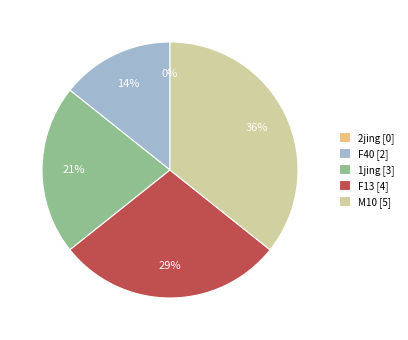

Does 1jing represent more than half of the total?

No